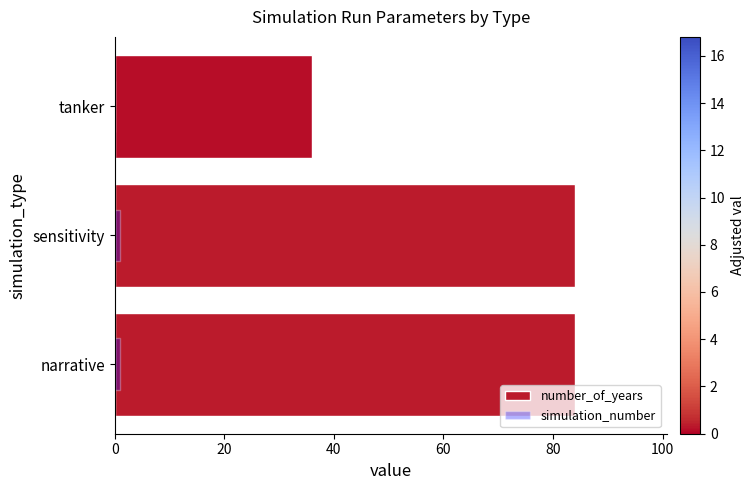

How many data points does each series have?

3